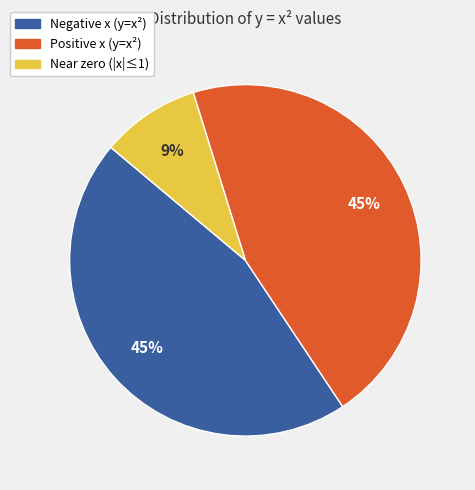

Is there a majority slice in this chart?

No